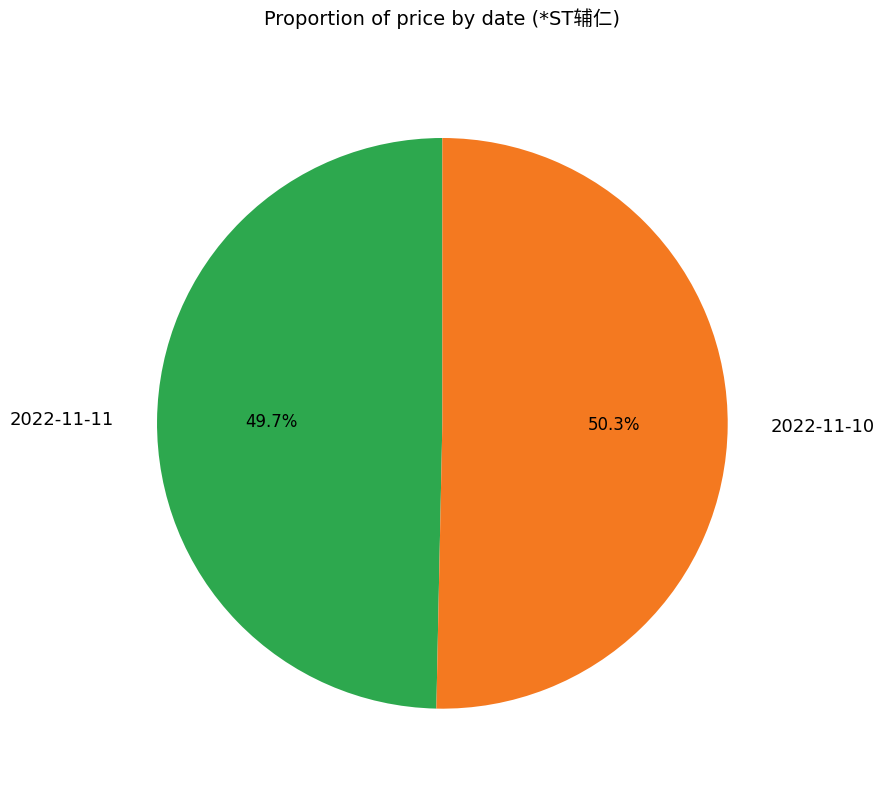

The 2022-11-11 slice represents 40% of the pie. True or false?

False